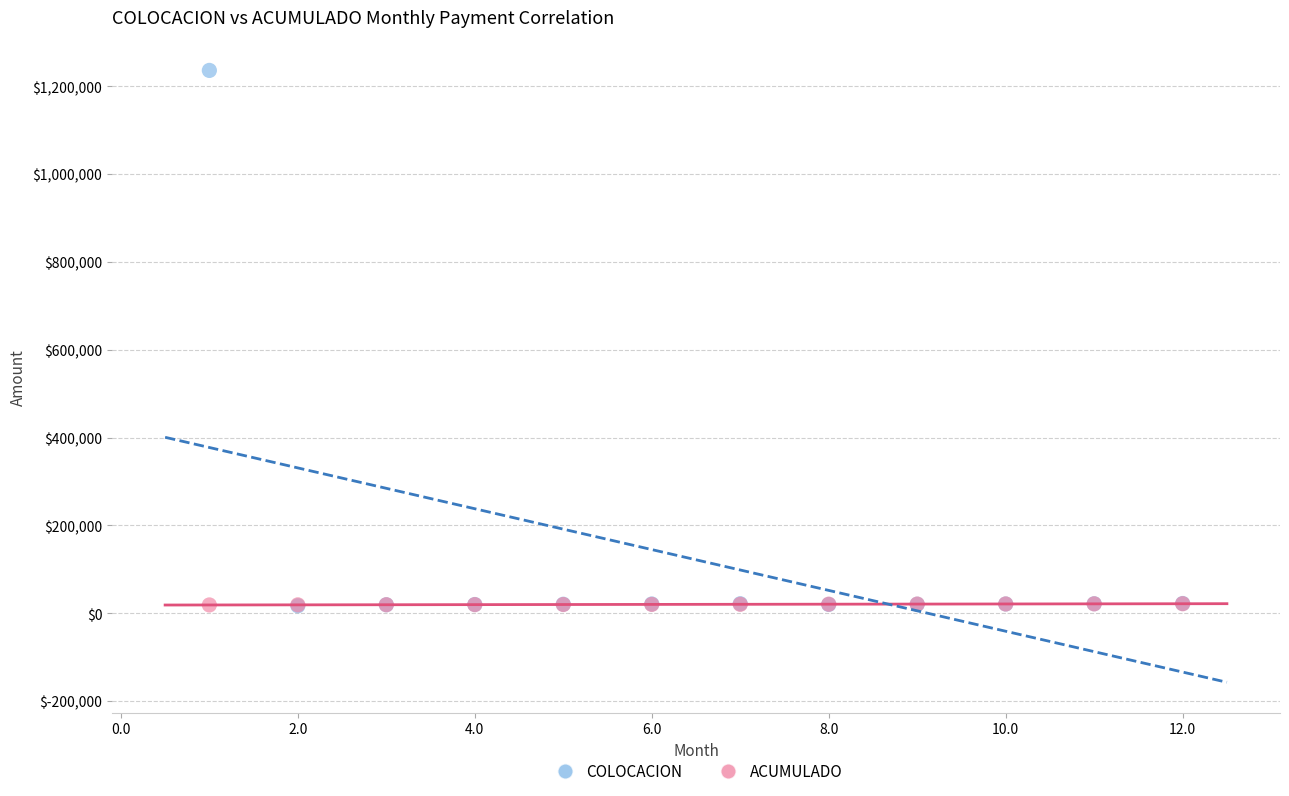

Which series reaches the maximum Y coordinate?

COLOCACION